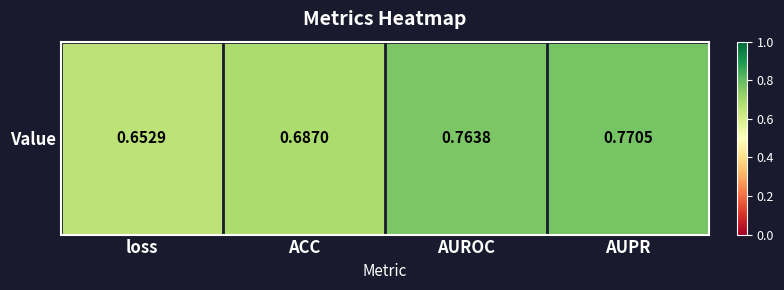

The chart shows a value of 0.2 at AUPR. True or false?

False